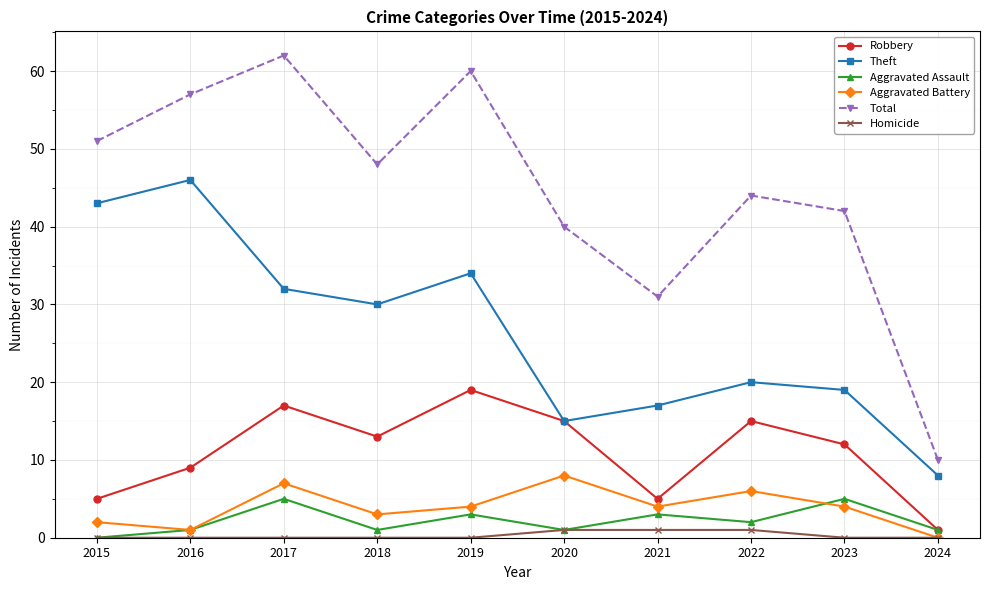

How many data points does each series have?

10